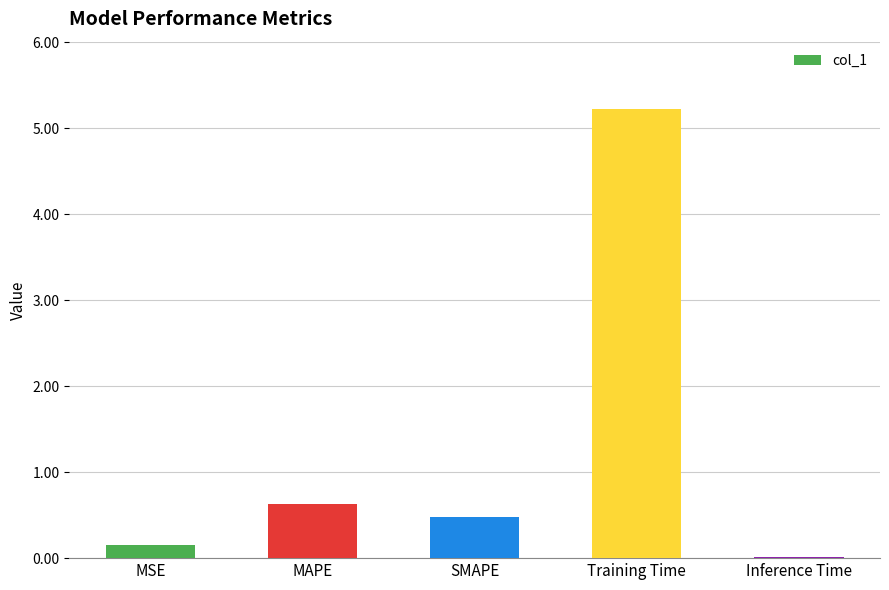

Count the number of categories in the chart.

5